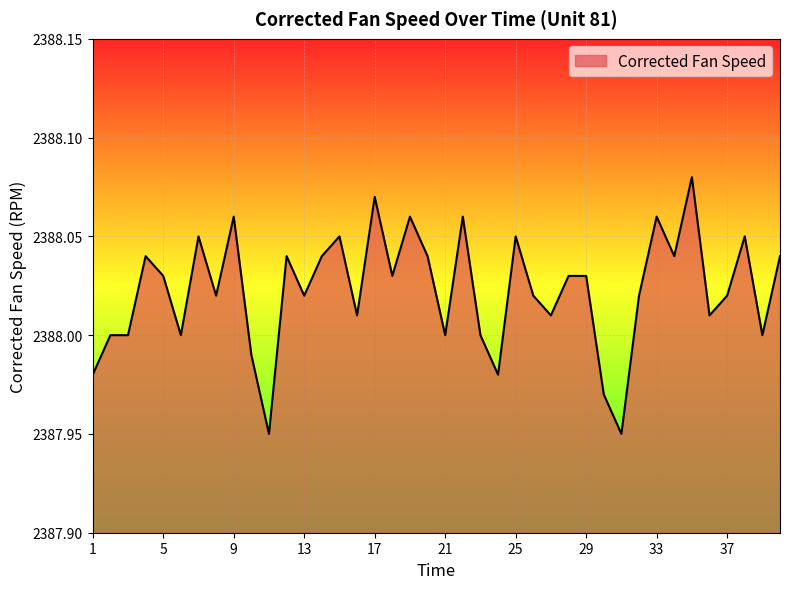

Which category has the lowest value across all series?

11